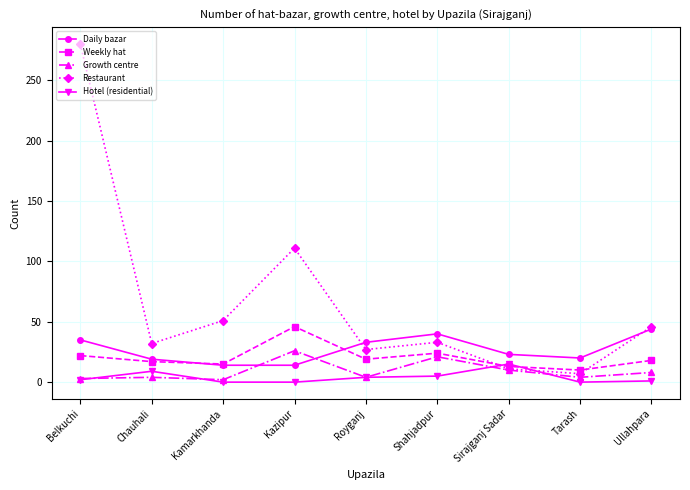

True or false: Growth centre has more than 1 interior local peaks.

True